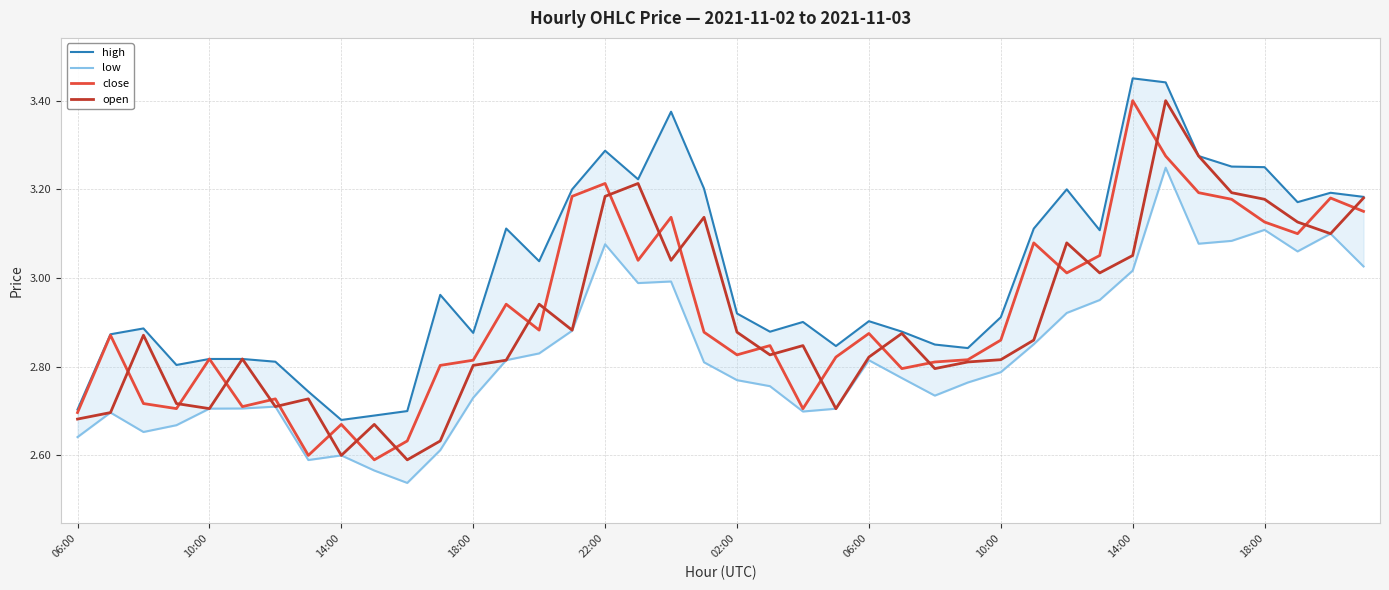

Between 18:00 and 23, which is larger?

23